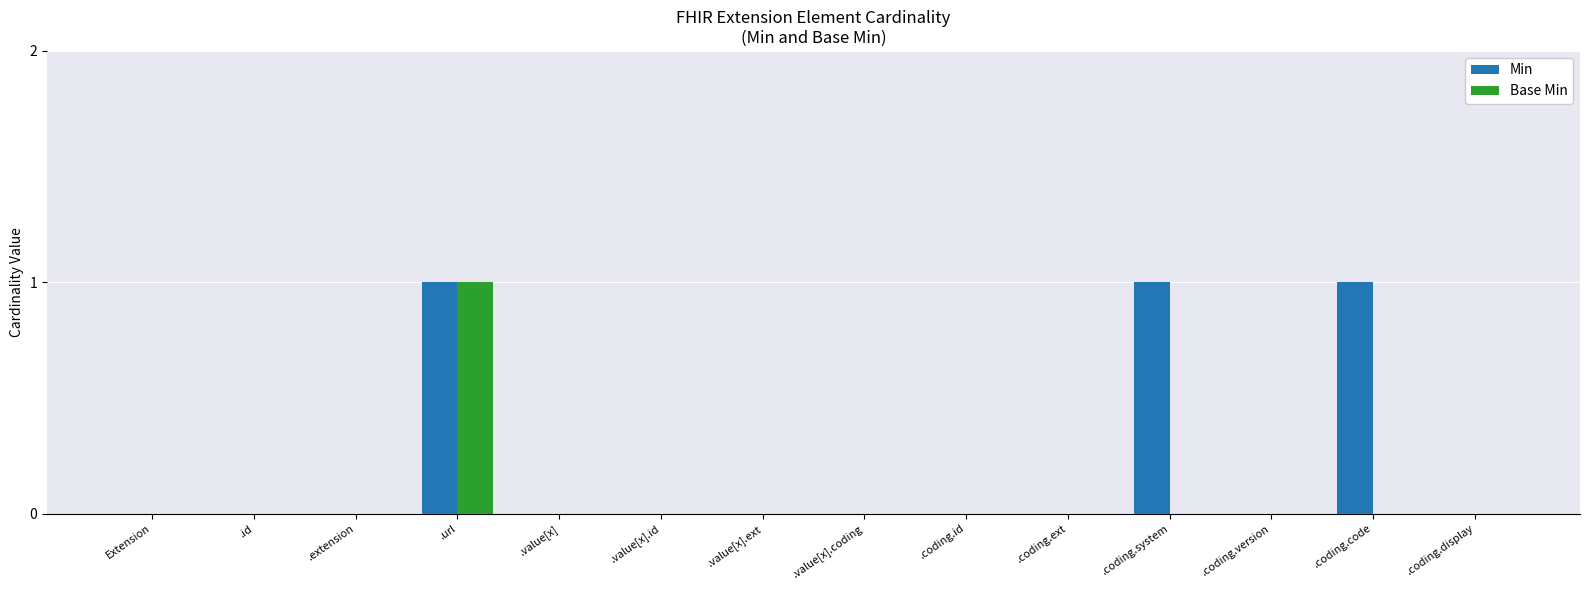

The value of Min at .url is 1. True or false?

True